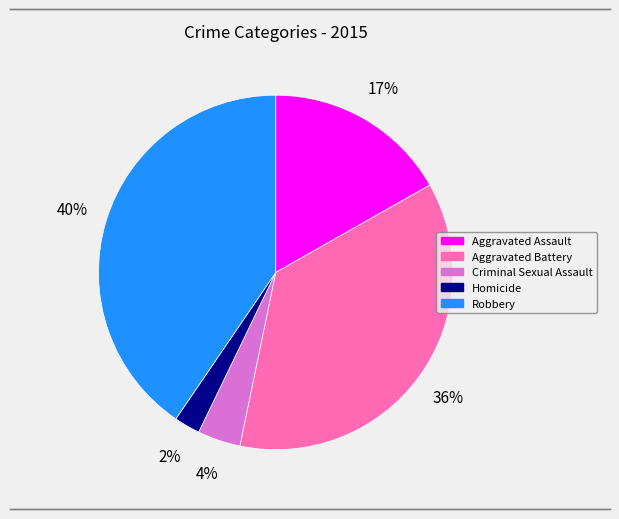

To the nearest percent, what is the combined percentage of Aggravated Assault and Criminal Sexual Assault?

21%